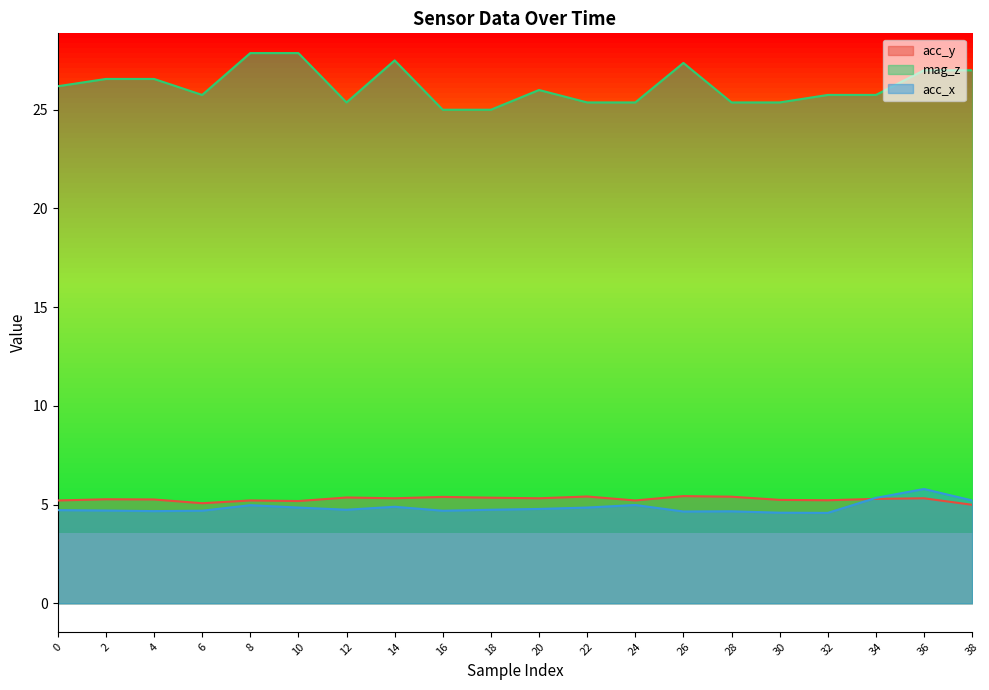

List the labels in order of acc_x value, smallest first.

32, 30, 26, 28, 4, 6, 16, 2, 0, 12, 18, 20, 10, 22, 14, 8, 24, 38, 34, 36